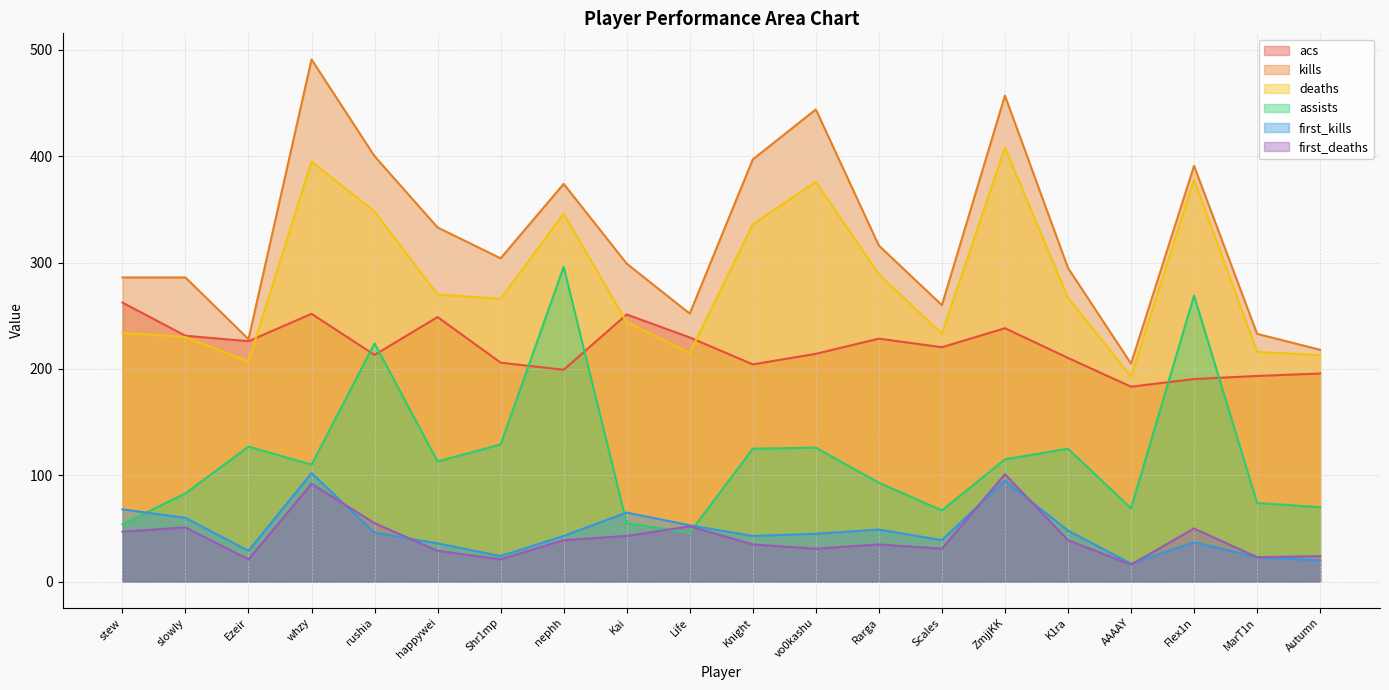

True or false: deaths has a value of 336.0 at Knight.

True